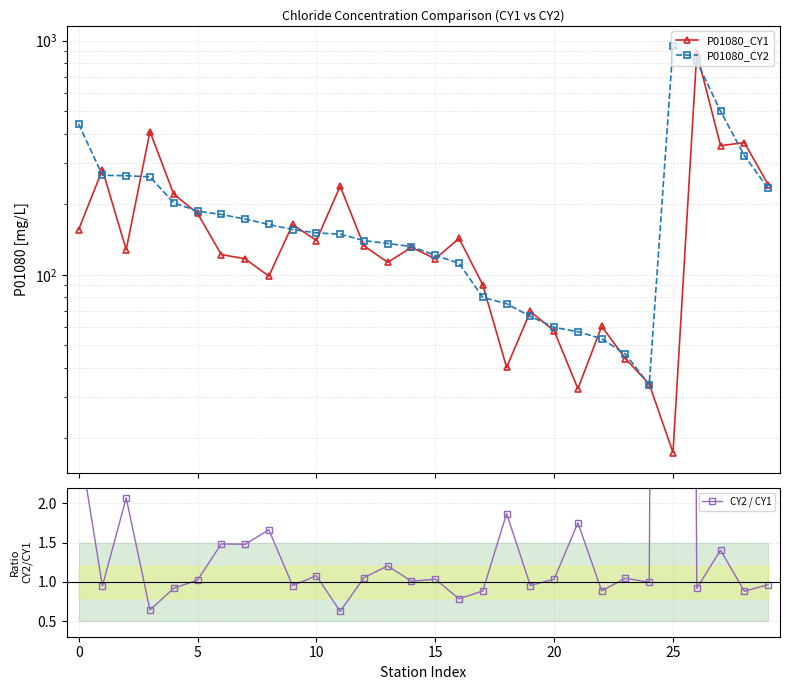

The value of CY2 / CY1 at 10 is 0.5. True or false?

False